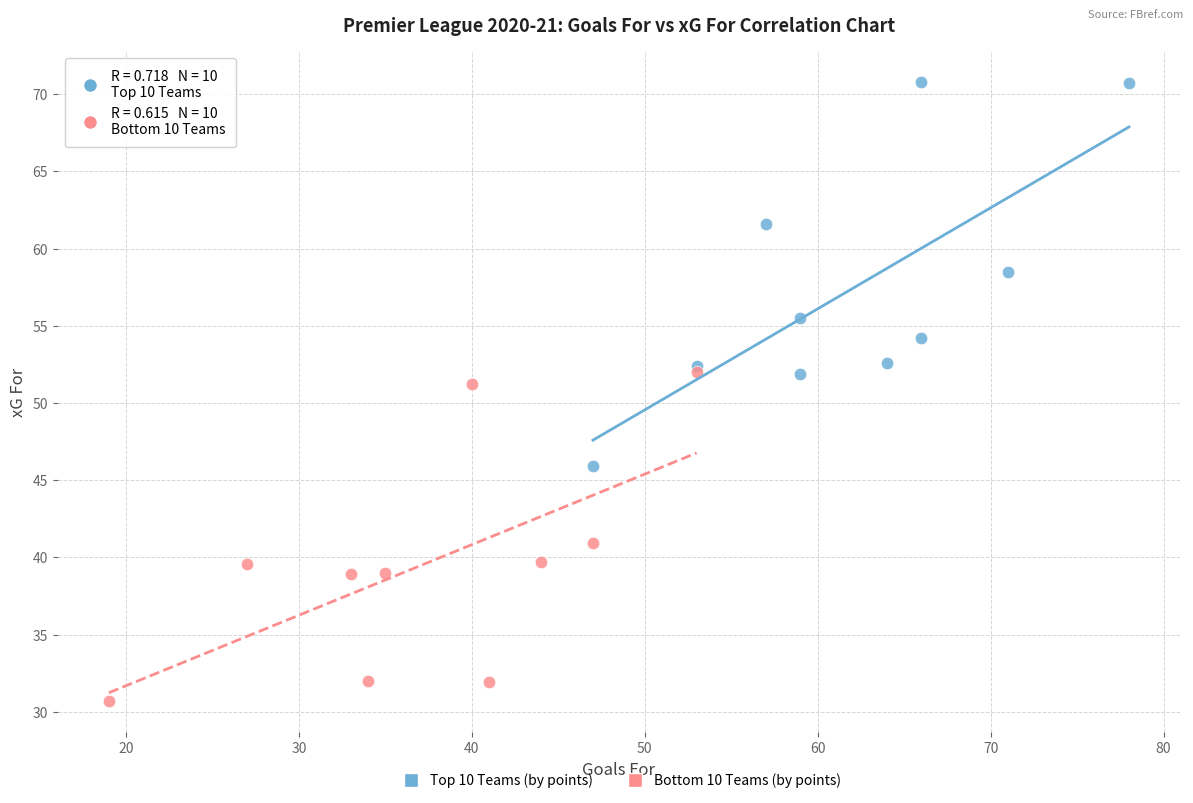

What are all the series names shown in the legend?

Top 10 Teams (by points), Bottom 10 Teams (by points)